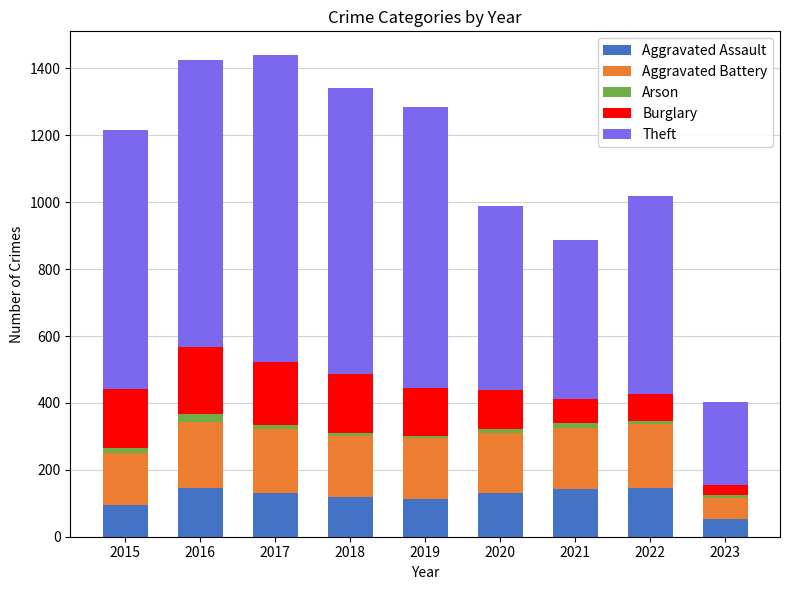

What is the average value of the Aggravated Assault series?

119